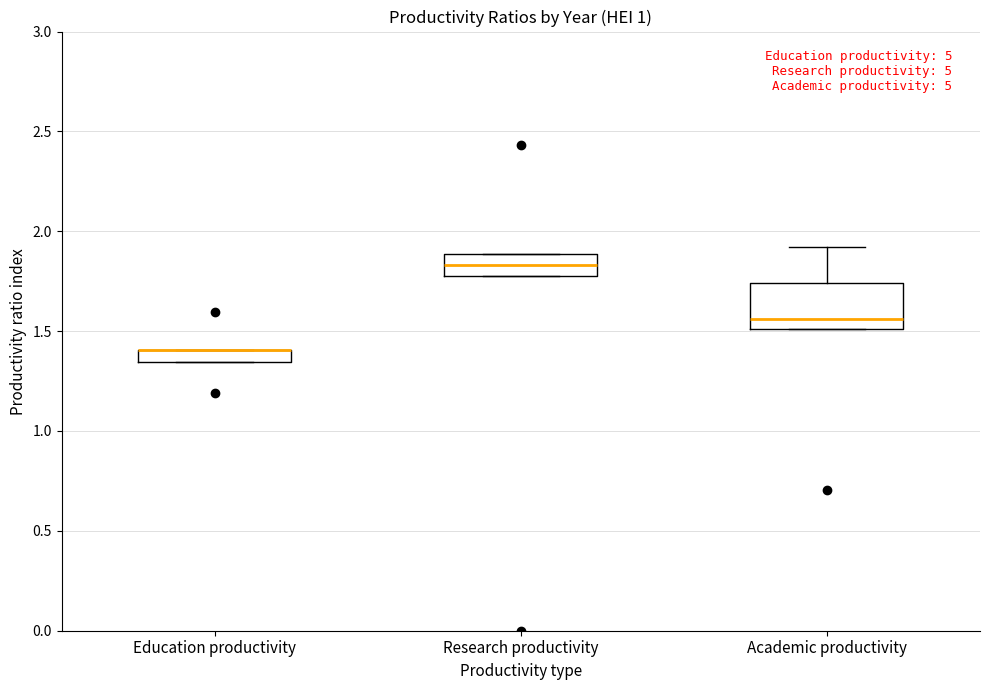

Which box is the tallest, from its lower edge to its upper edge?

Academic productivity